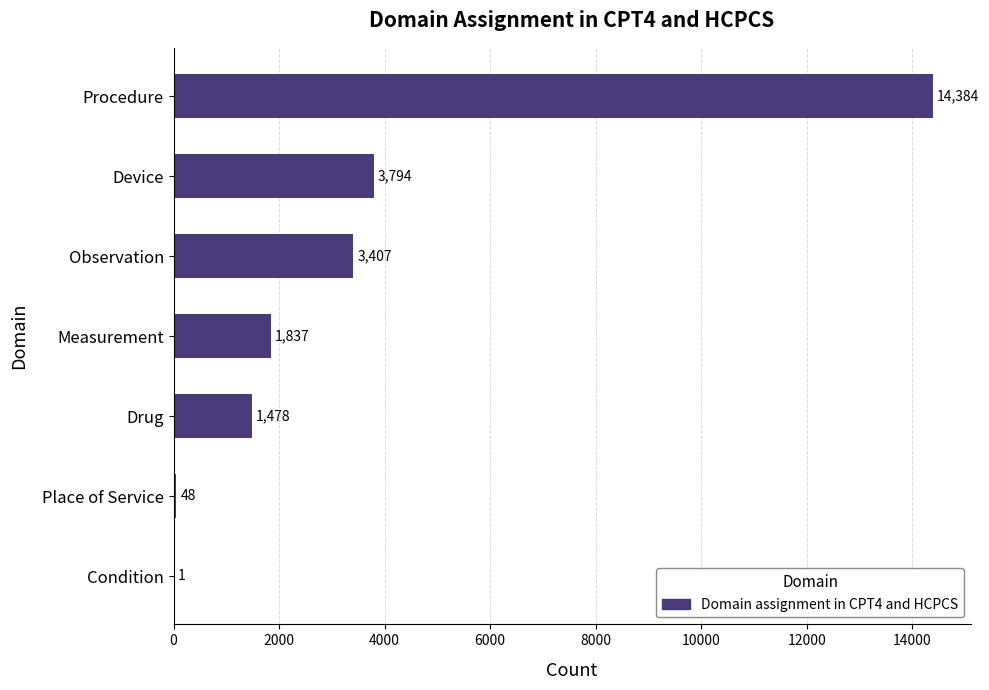

Between Device and Procedure, which is larger?

Procedure